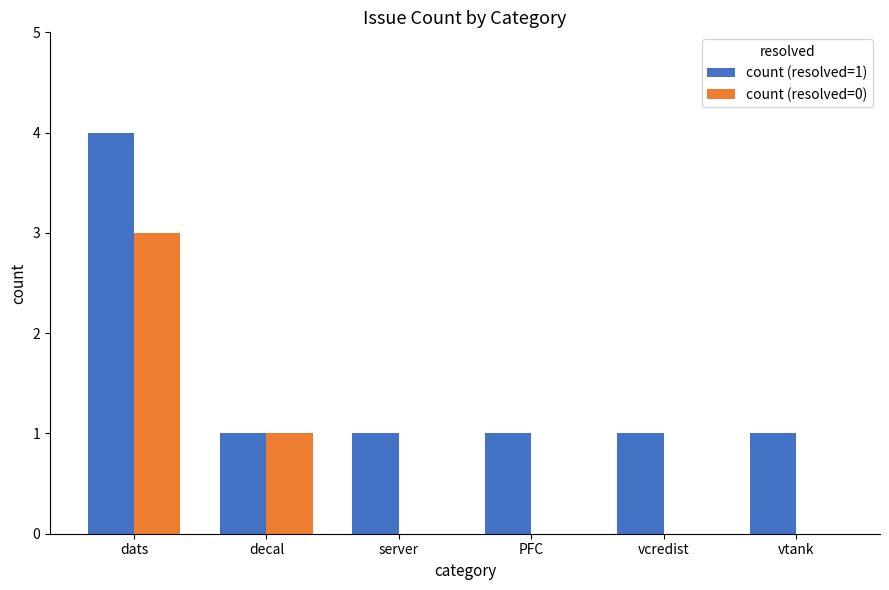

What value does the count (resolved=1) series have at vcredist?

1